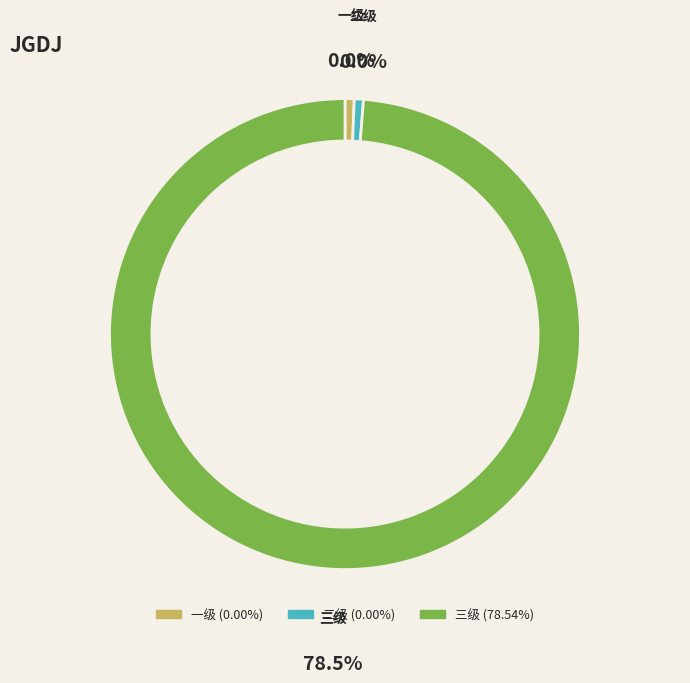

Is there a majority slice in this chart?

Yes